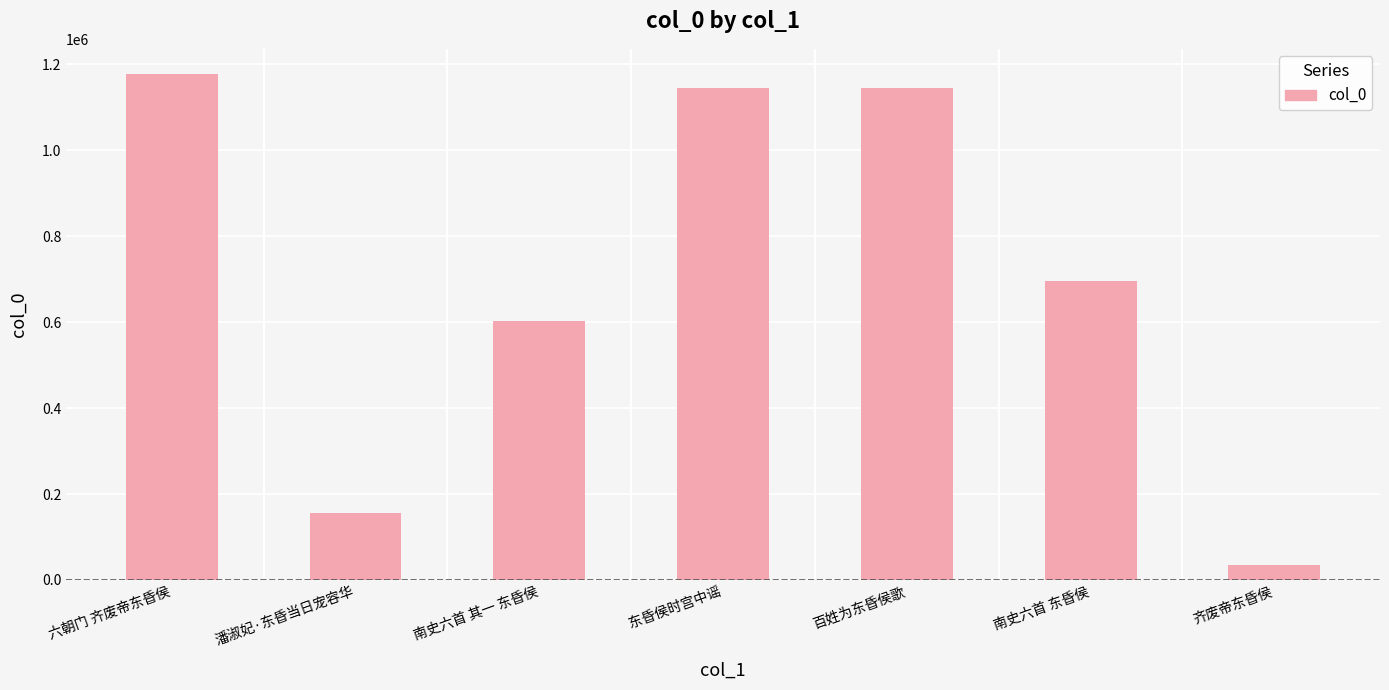

Which has a higher value, 潘淑妃·东昏当日宠容华 or 齐废帝东昏侯?

潘淑妃·东昏当日宠容华